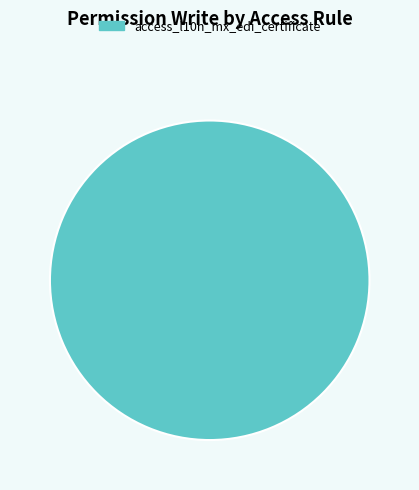

Is there a majority slice in this chart?

Yes